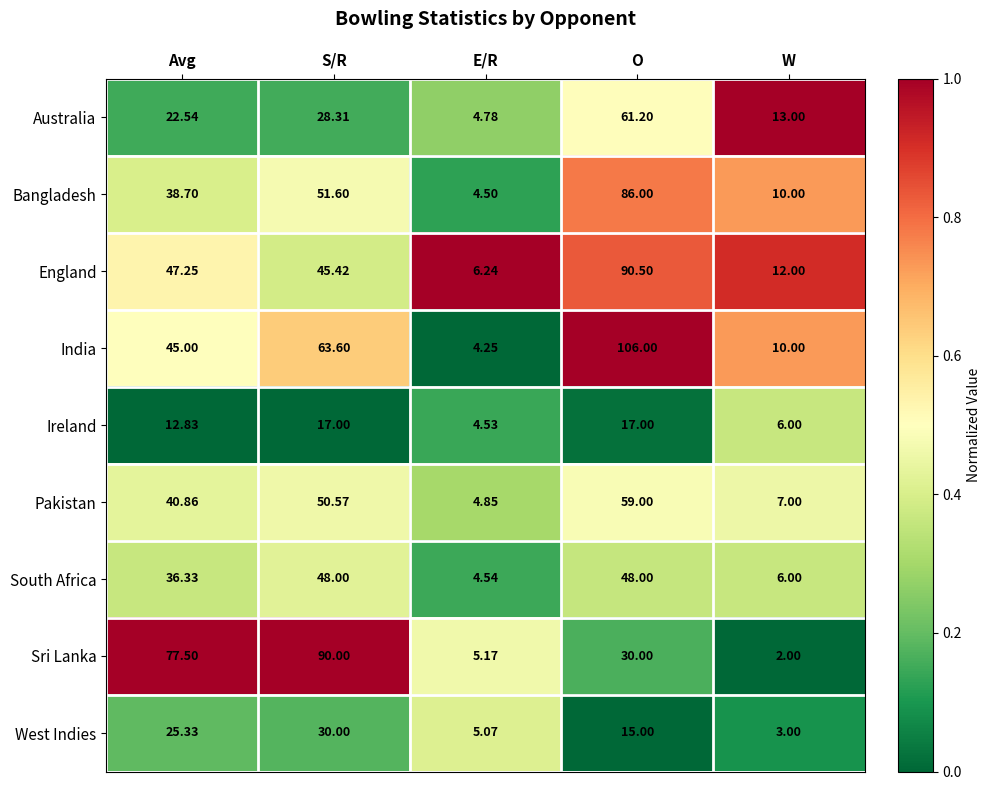

Where does the South Africa series first go above 36?

Avg